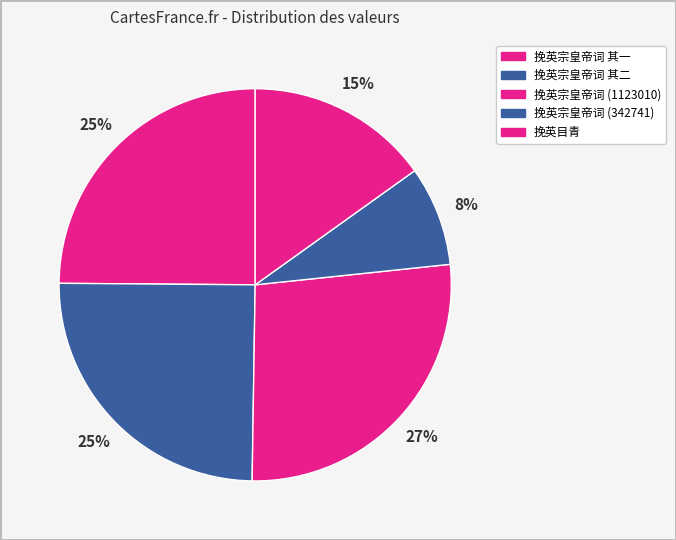

How many slices are in this pie chart?

5